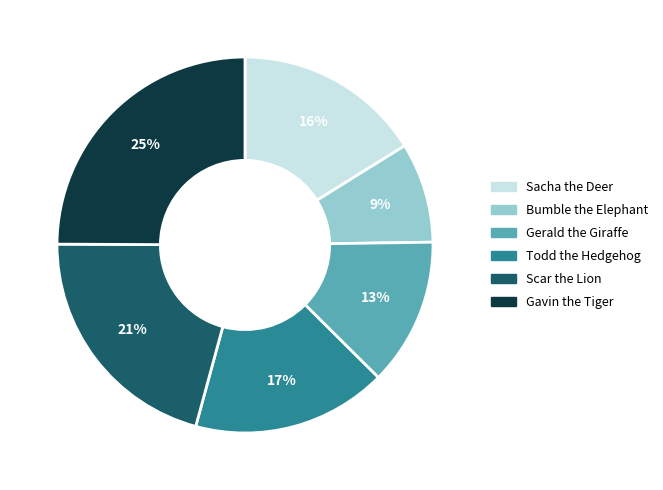

Is it true that Bumble the Elephant is 18% of the pie?

False